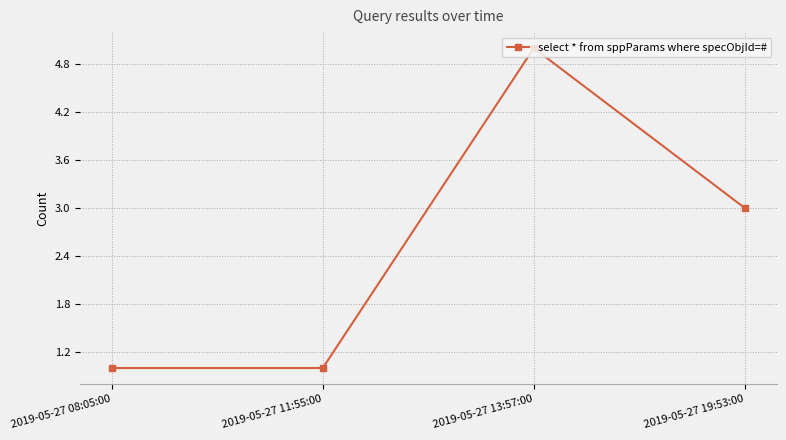

Where is the first local maximum?

2019-05-27 13:57:00